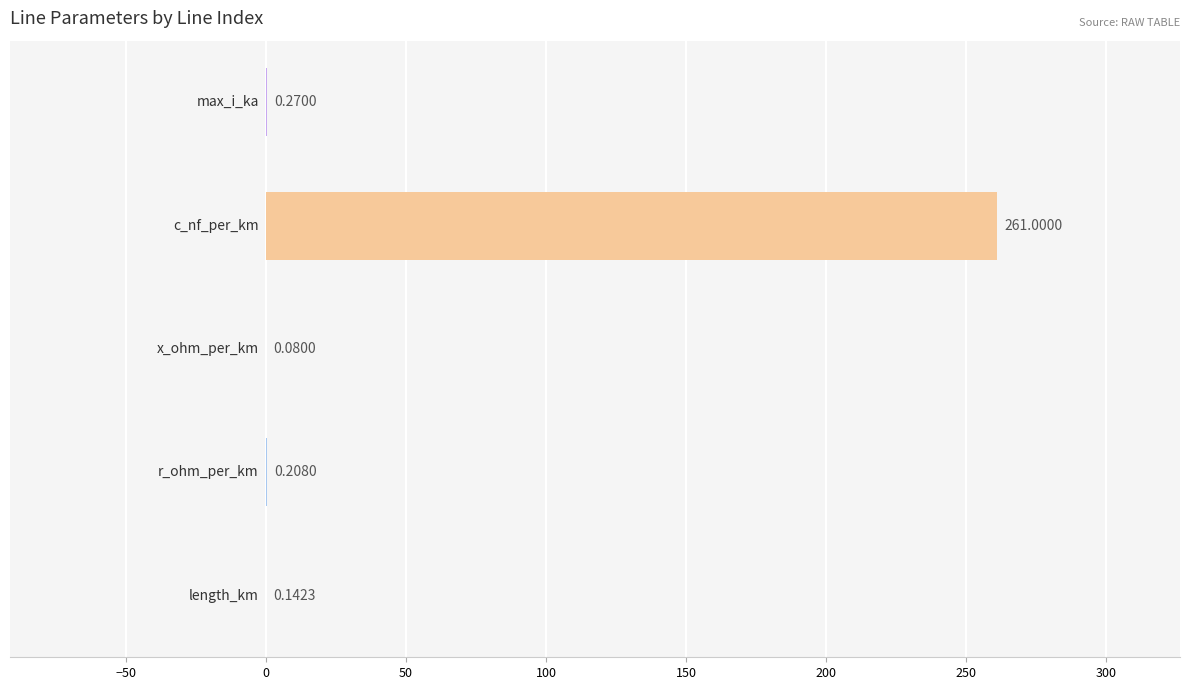

What is the sum of all values?

261.7